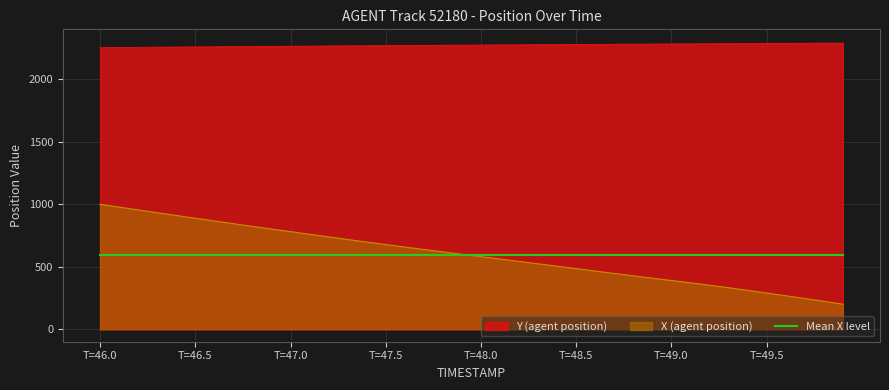

How many values in the Y (agent position) series exceed 2273?

20